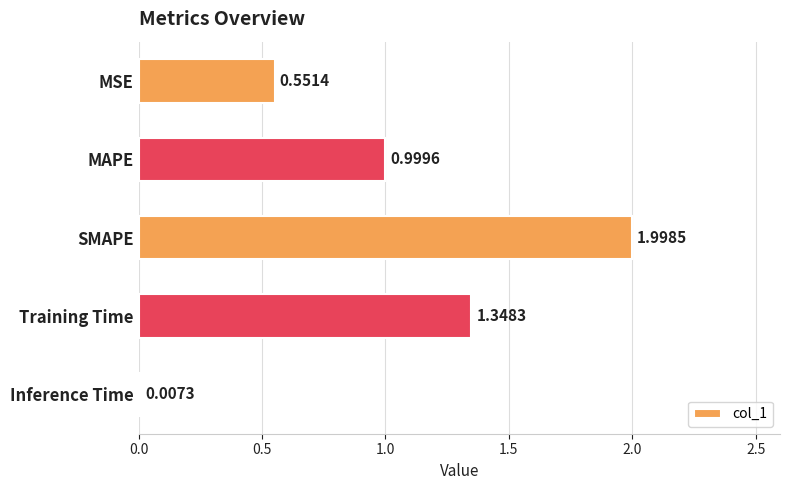

What is the sum of all values?

4.9